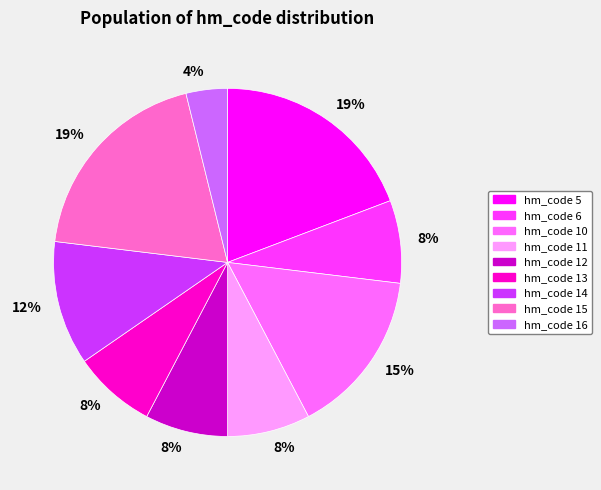

Is there any slice that represents more than half of the pie?

No